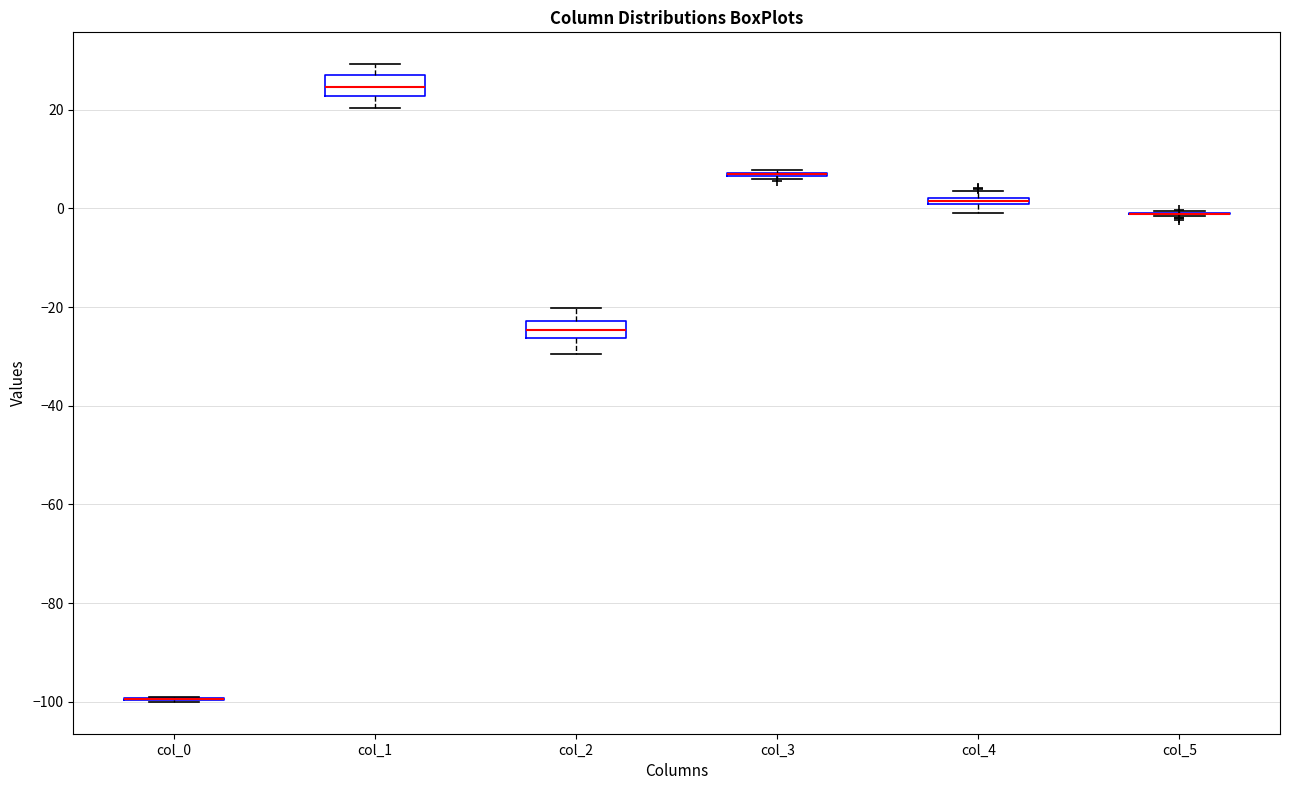

Where is the lower edge of the box for col_4 on the y-axis? The values are not printed on the chart, so give them approximately, as read against the axis.

0